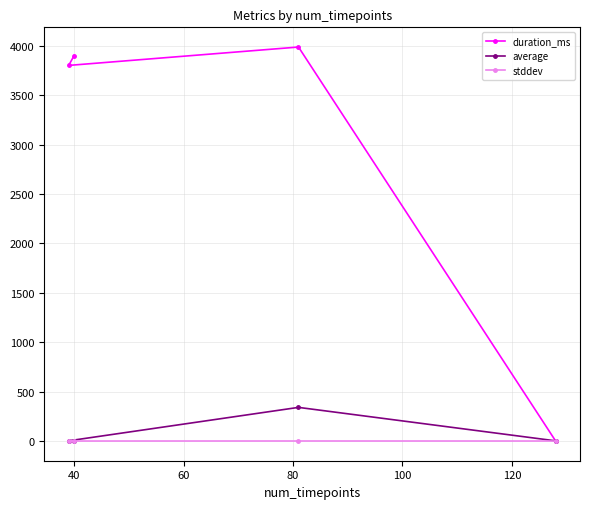

Rank the series by their maximum value, from lowest to highest.

stddev, average, duration_ms